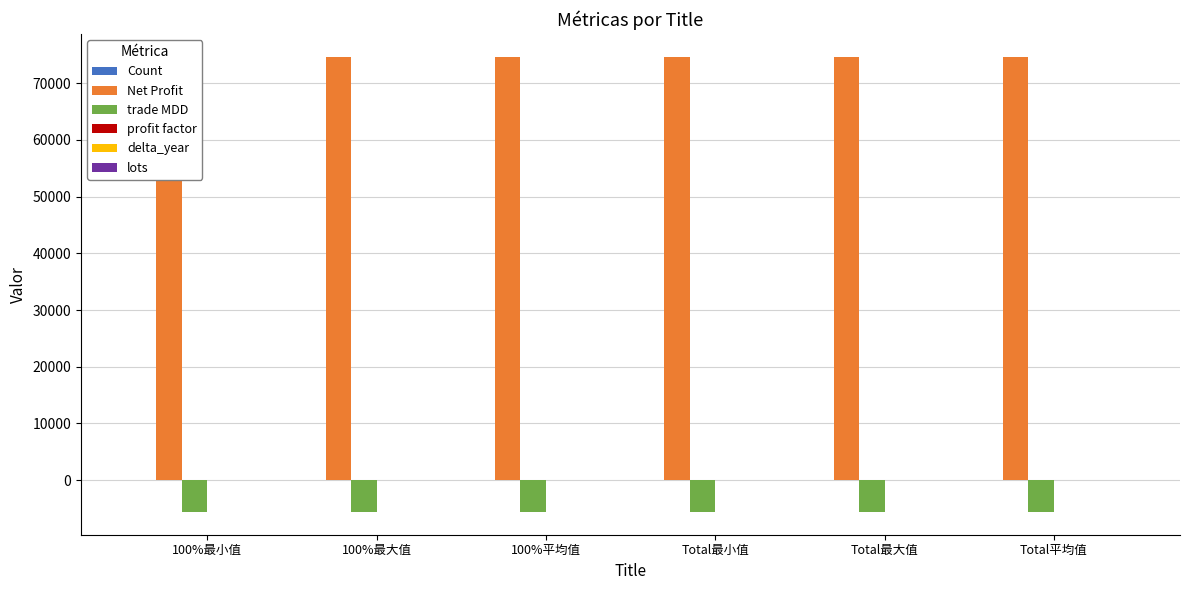

Between Total最小值 and Total最大值, which series saw the biggest shift?

Count